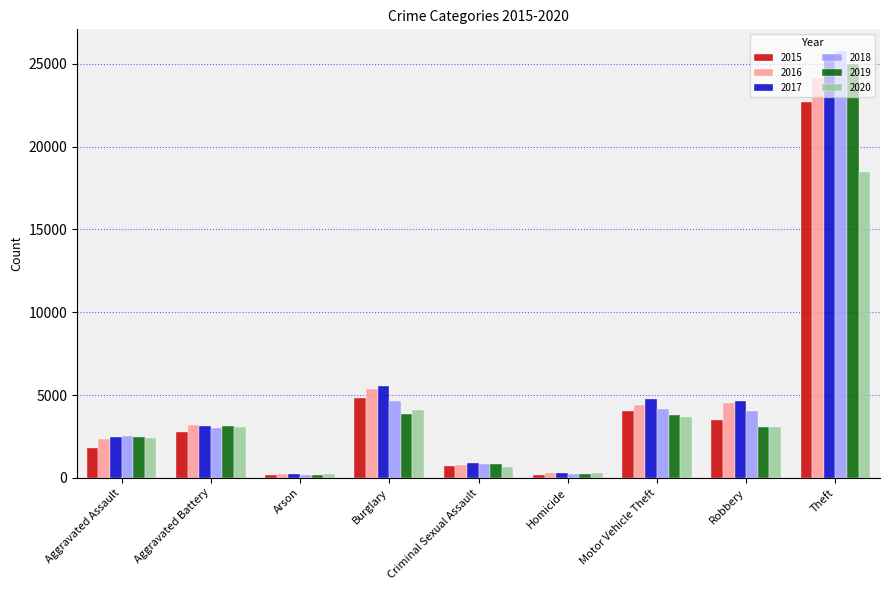

What is the value of the 2017 bar at the 7th from the left?

4769